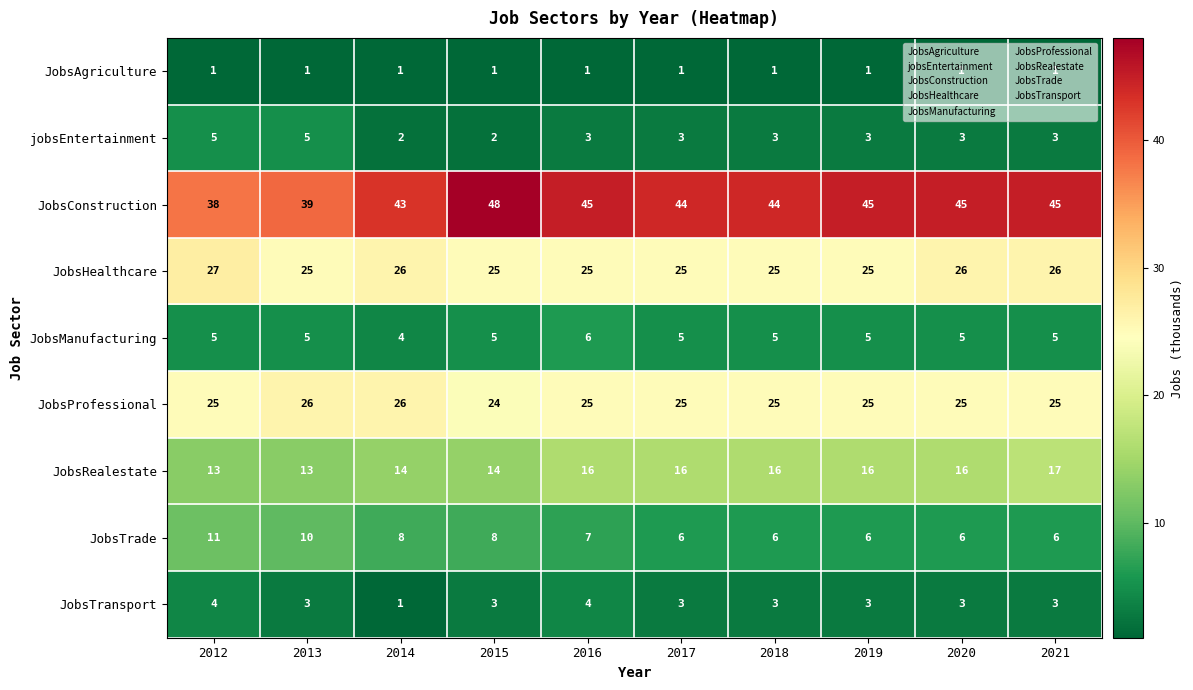

How many series are shown in this chart?

9